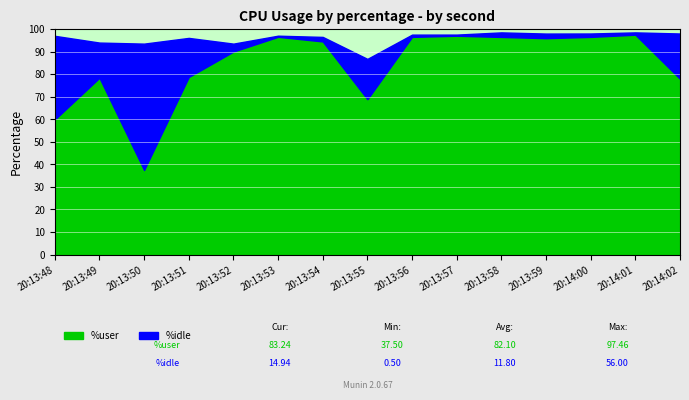

At which category does the chart reach its minimum across all series?

20:13:53